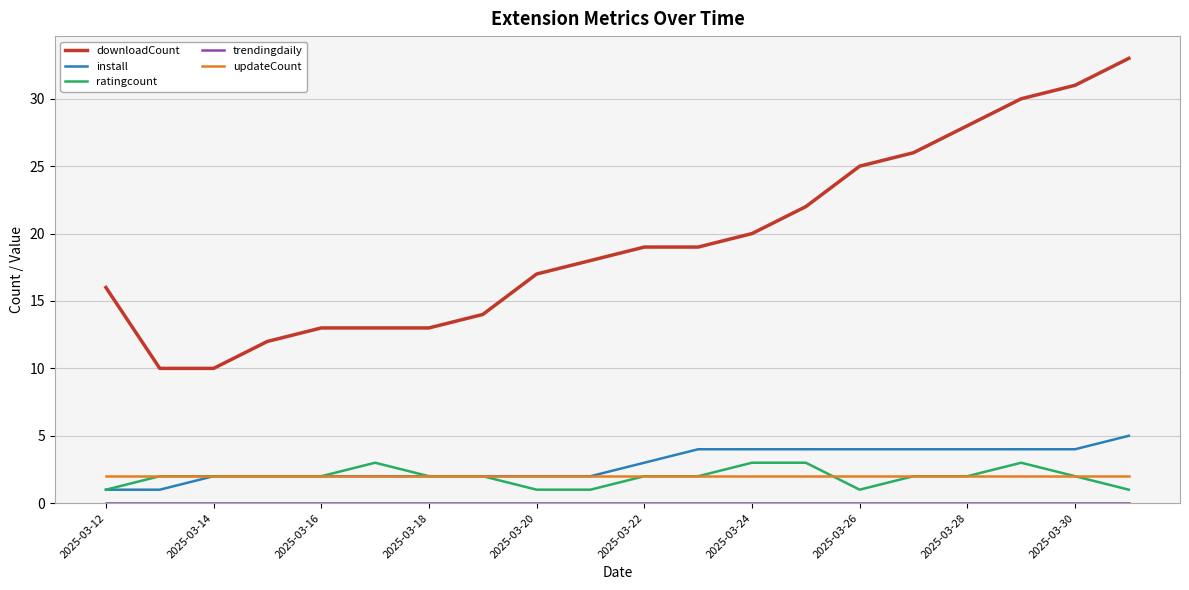

Which series has the largest range (max minus min)?

downloadCount